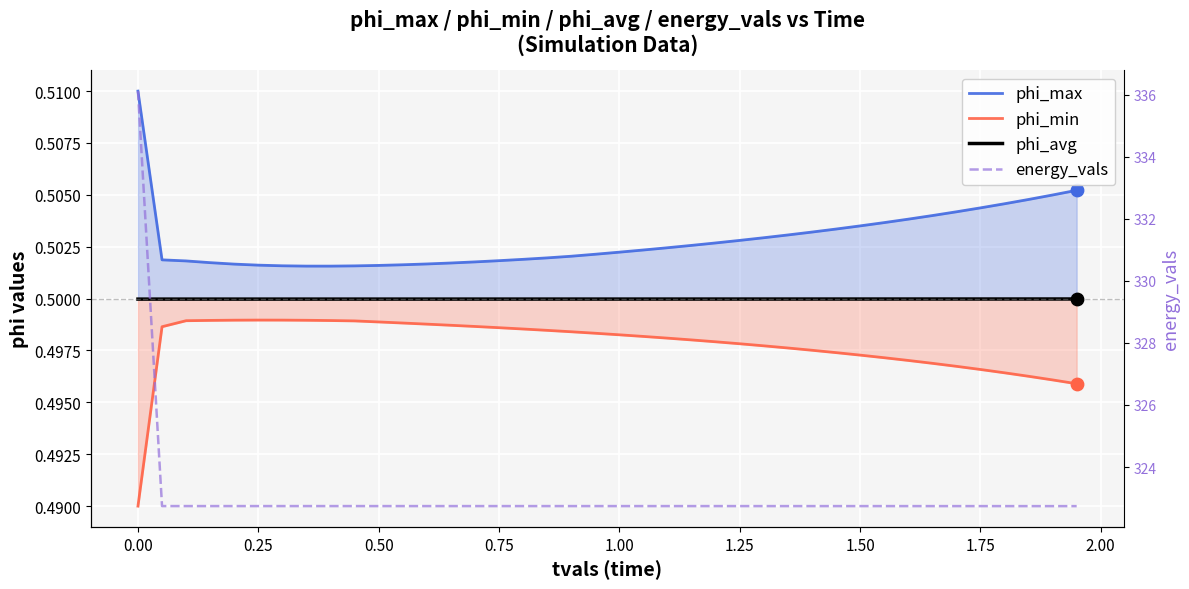

Is the value of phi_avg at 12 greater than the value of phi_max at 36?

No